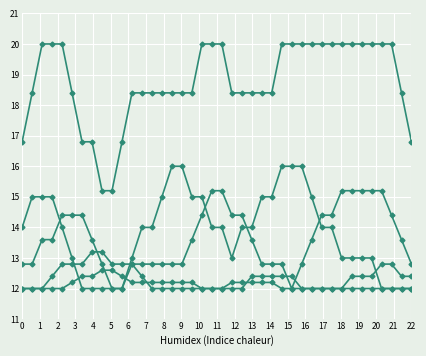

Which label corresponds to the largest value in the chart?

2